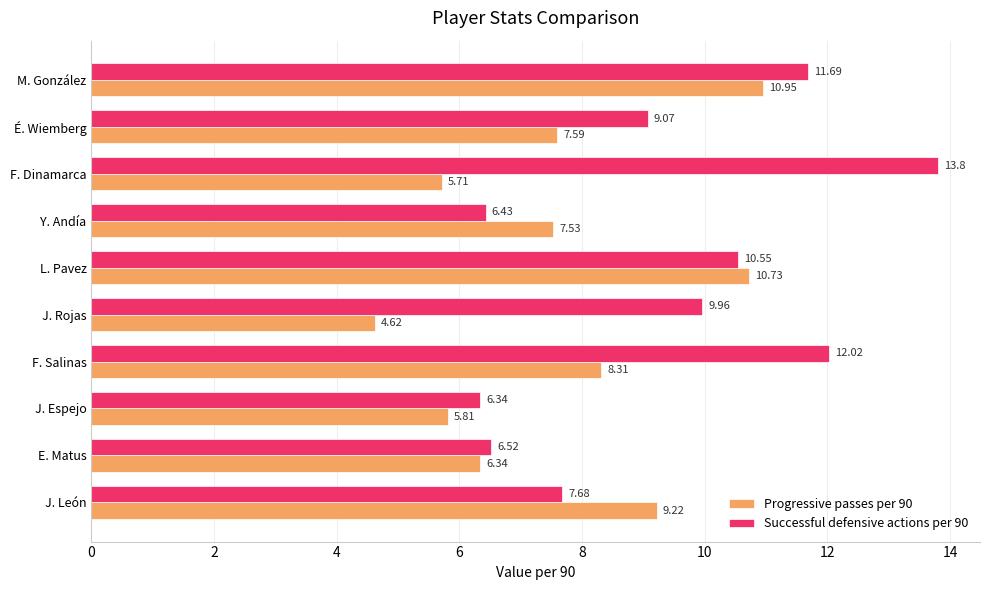

Is the value of Progressive passes per 90 at É. Wiemberg greater than the value of Successful defensive actions per 90 at J. León?

No